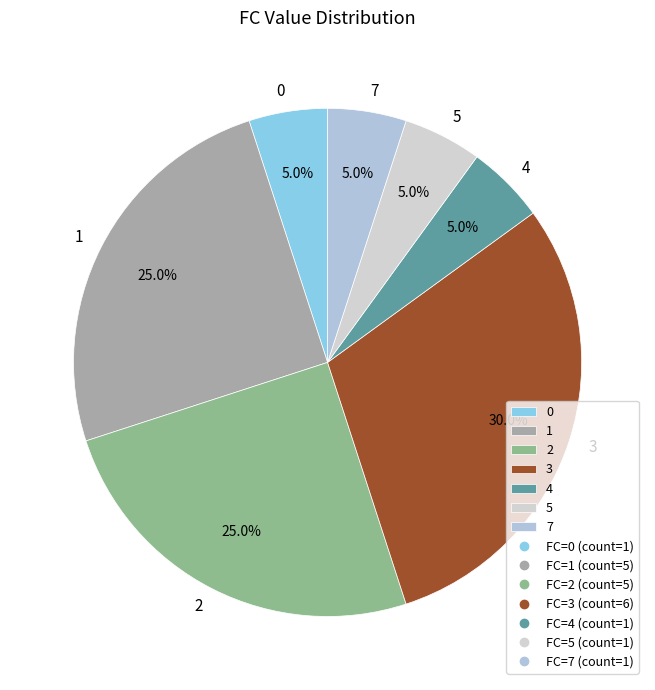

What is the largest slice in the pie chart?

3